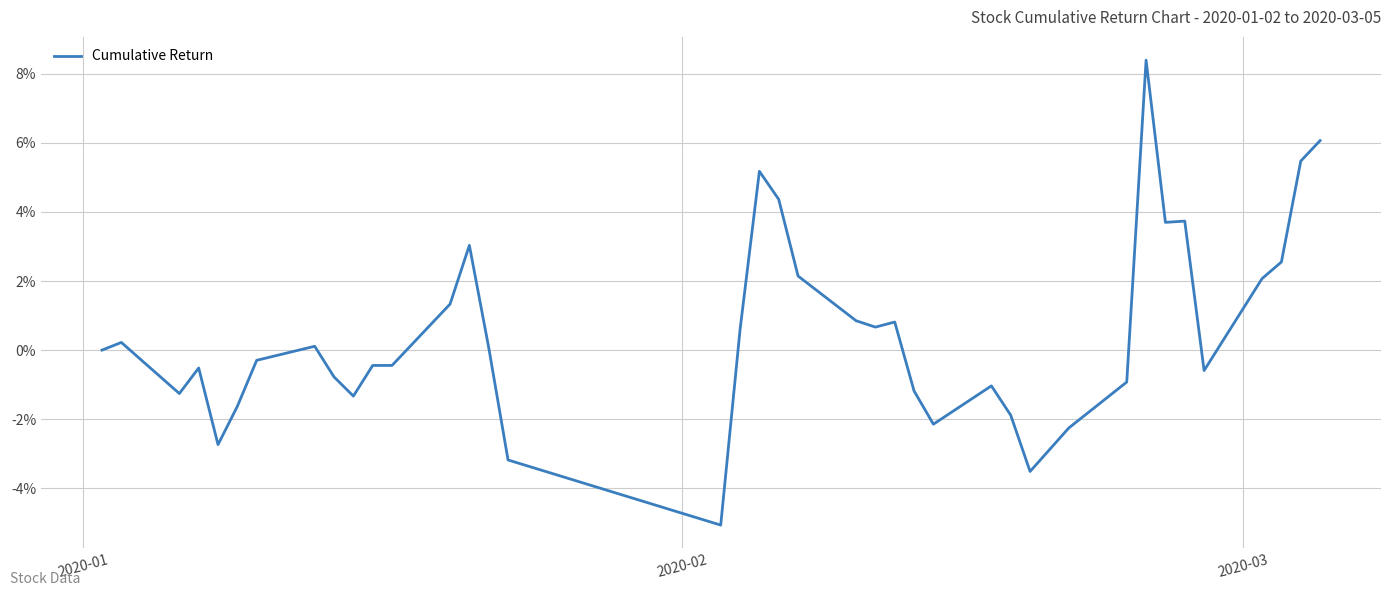

What is the difference between the maximum and minimum values?

13.5